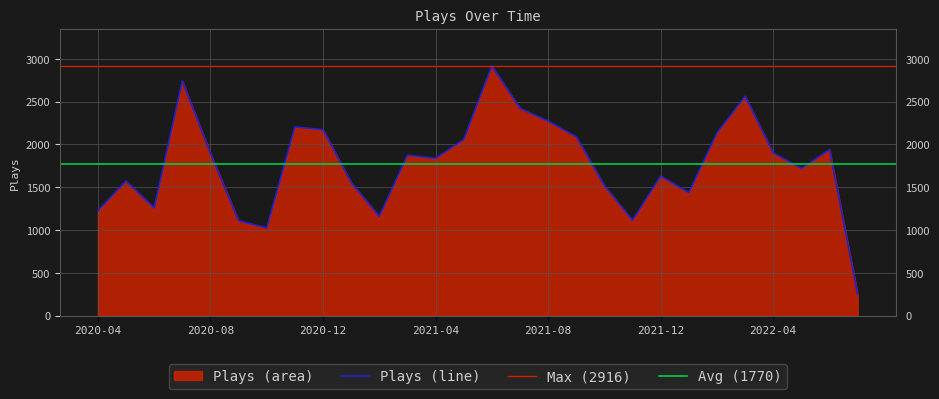

What is the difference between the maximum and minimum values?

2668